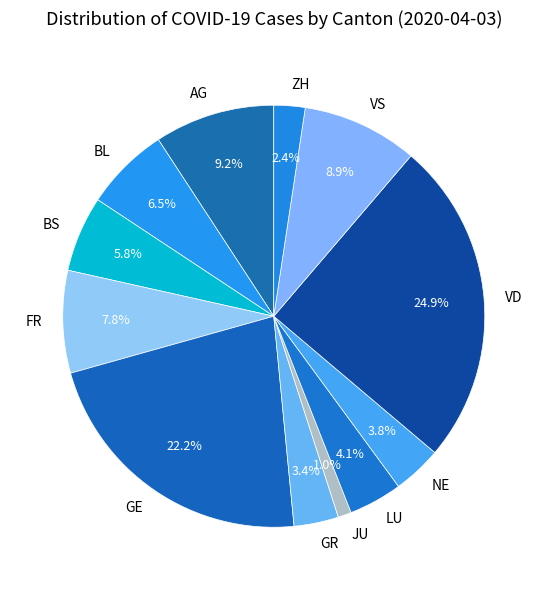

How many segments does this pie chart have?

12